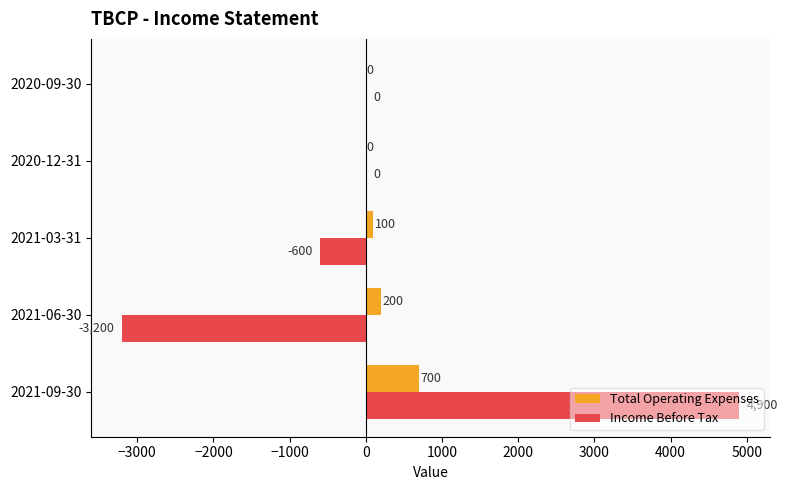

Between 2021-06-30 and 2021-03-31, which series saw the biggest shift?

Income Before Tax